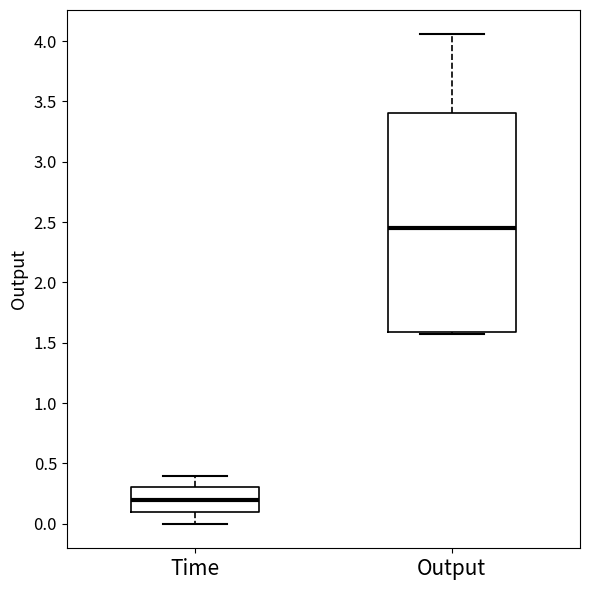

Where does the upper whisker of the box for Output end on the y-axis? The values are not printed on the chart, so give them approximately, as read against the axis.

4.05